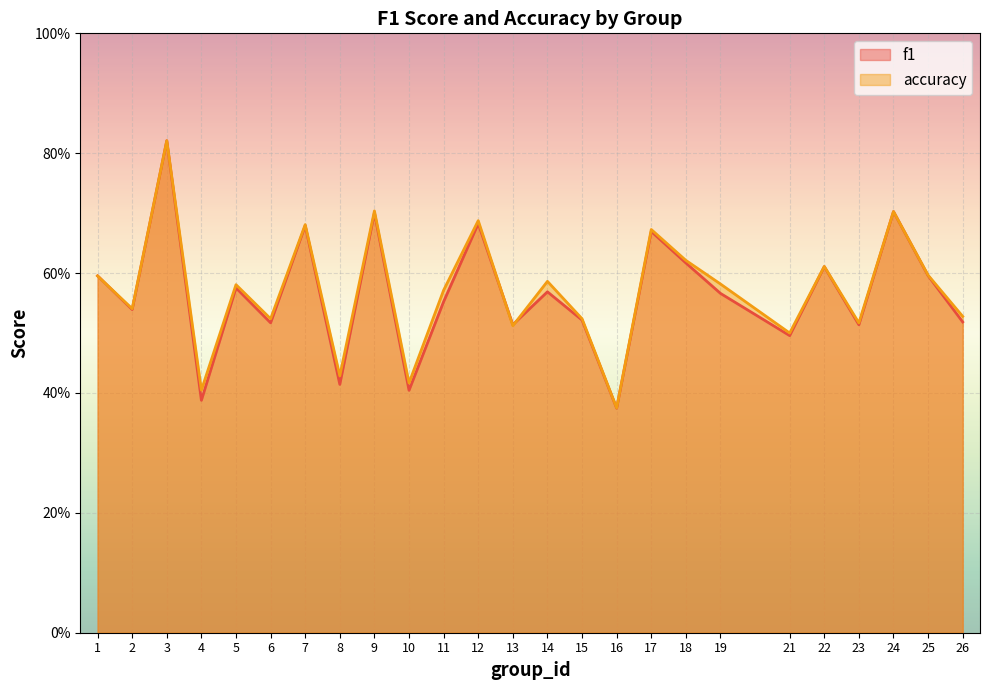

True or false: f1 has more than 1 interior local peaks.

True